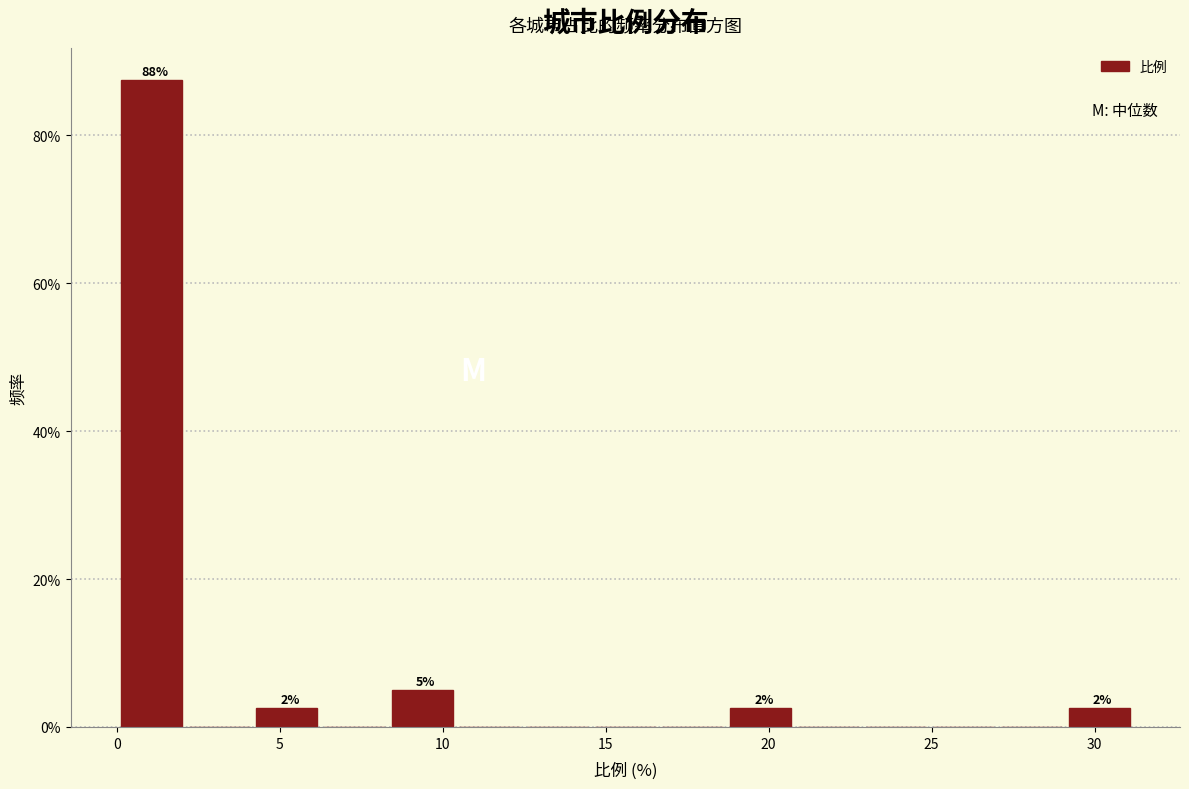

Over which range of the x-axis is the bar tallest?

0.0 to 2.0